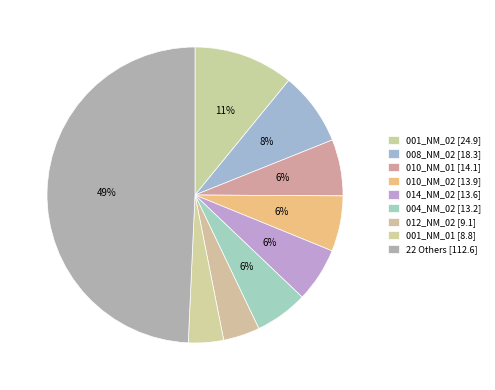

How many slices are in this pie chart?

9